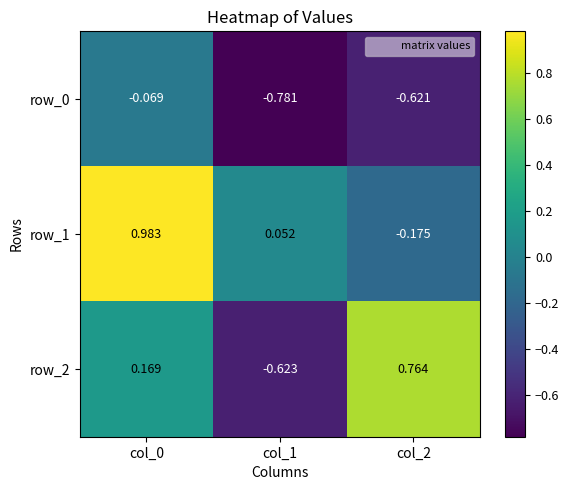

Is the value of row_2 at col_1 greater than the value of row_0 at col_1?

Yes